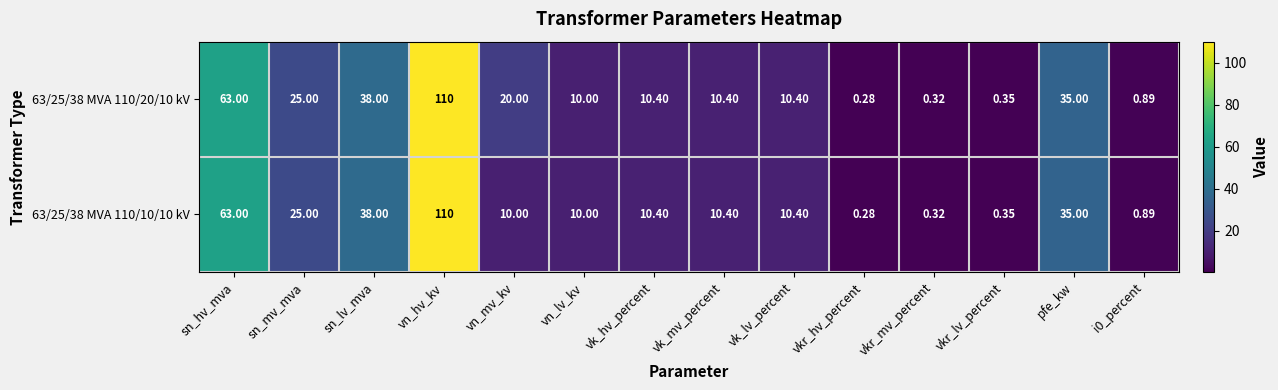

Where does the 63/25/38 MVA 110/20/10 kV series first go above 10?

sn_hv_mva